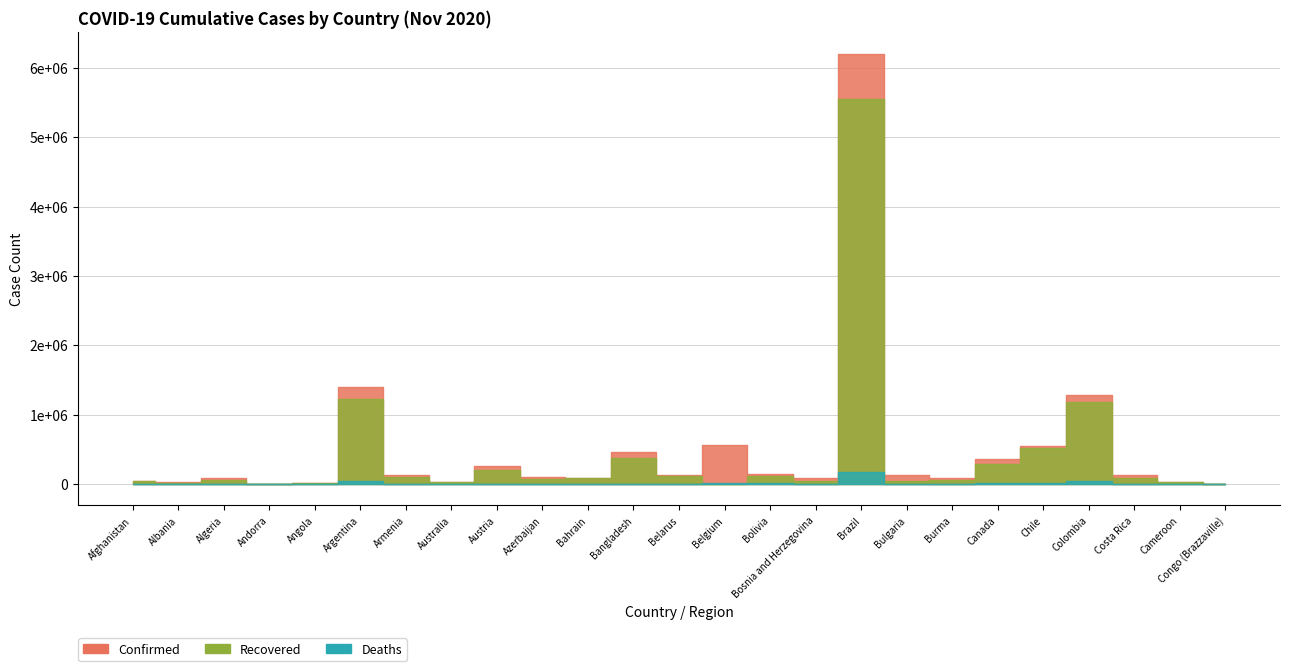

Which series ends up on top after the final intersection of Recovered and Deaths?

Recovered